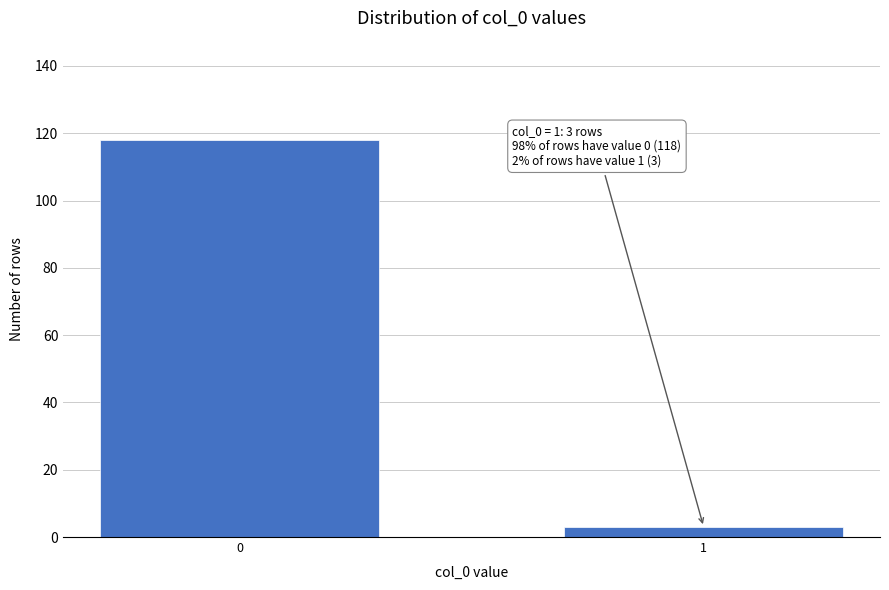

Reading left to right, list all the values displayed in this chart.

118	3